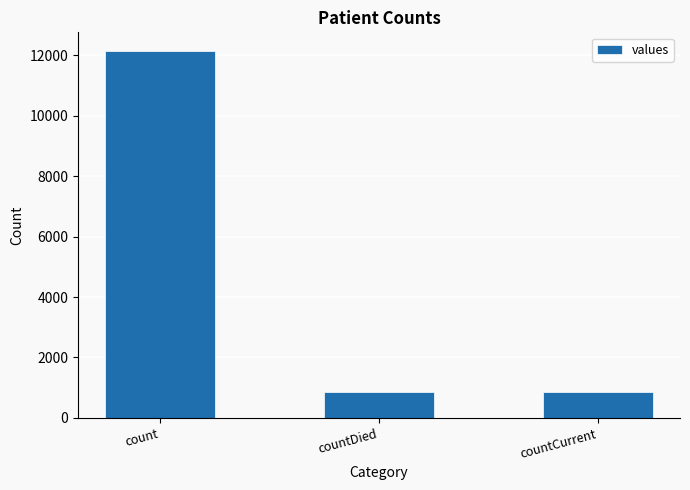

What is the label of the 3rd bar from the left?

countCurrent